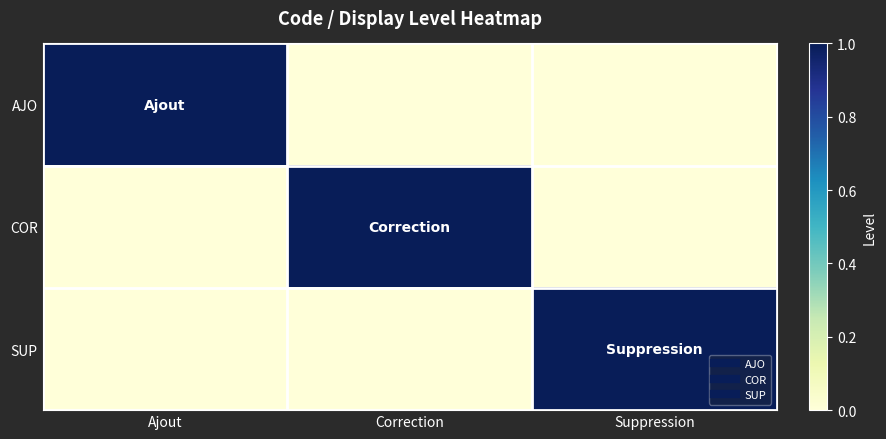

Which series changed the most between Correction and Suppression?

COR